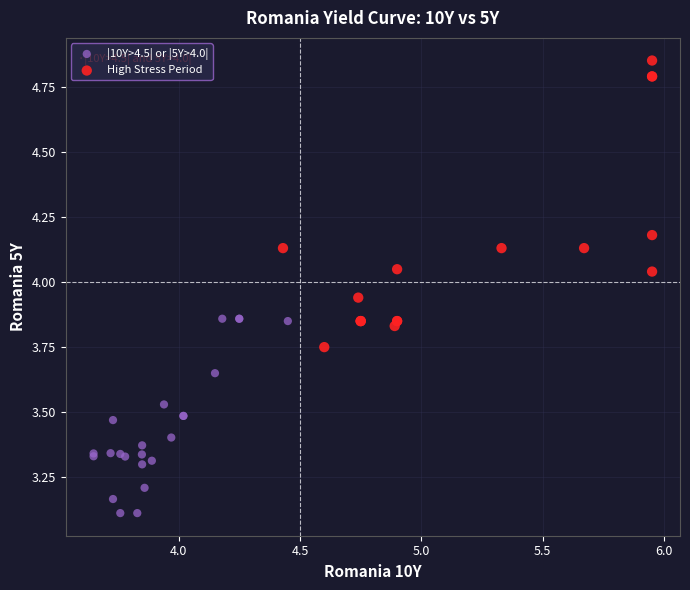

Which series reaches the maximum Y coordinate?

High Stress Period